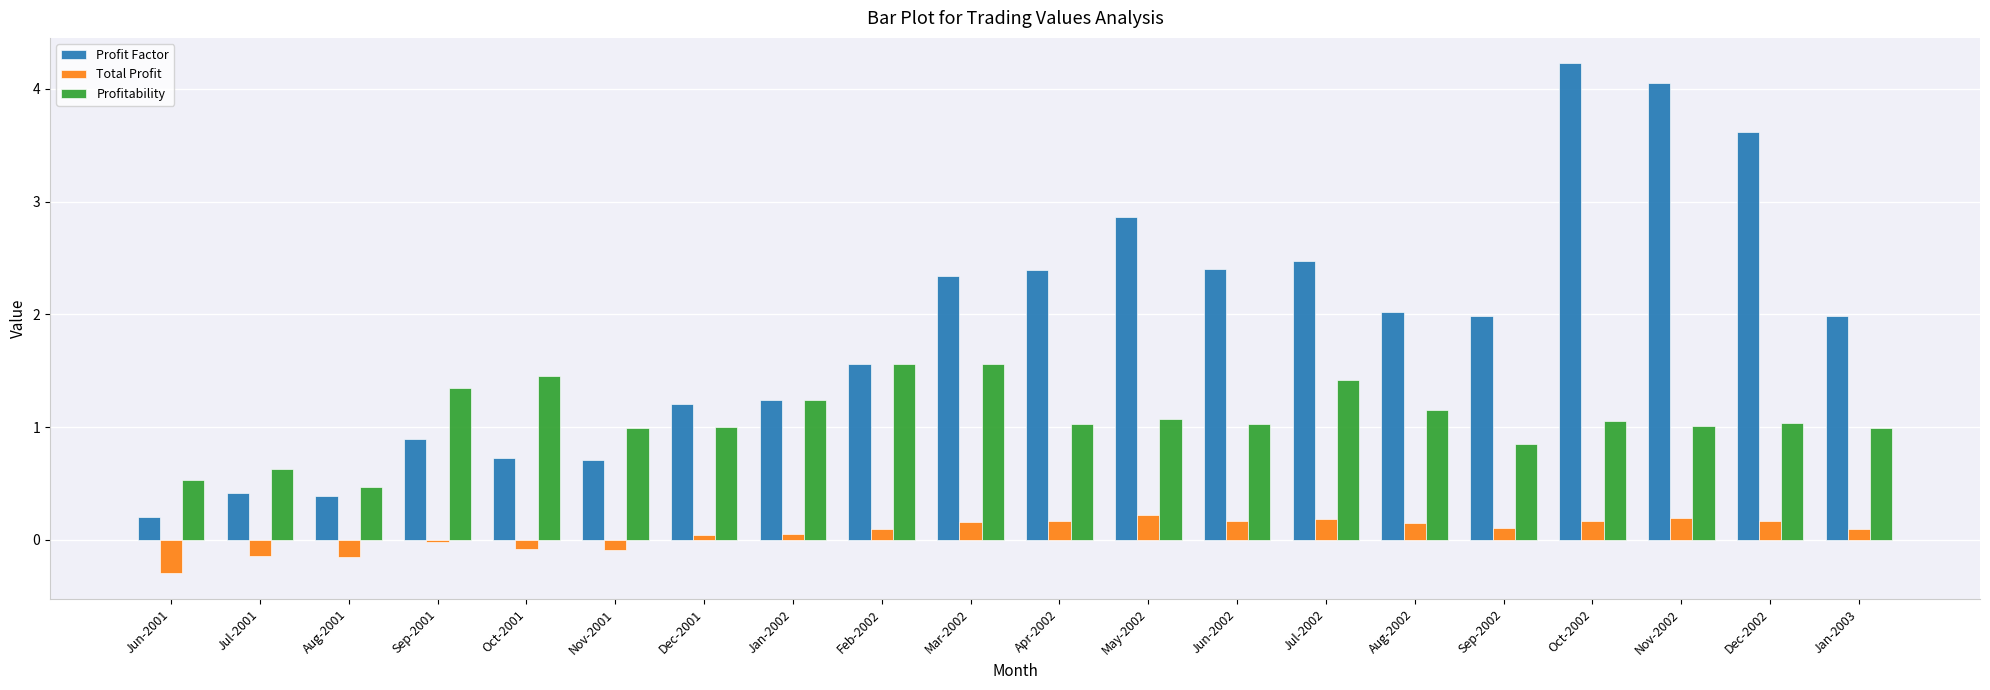

The Profit Factor series shows 3.6 at Jun-2002. True or false?

False